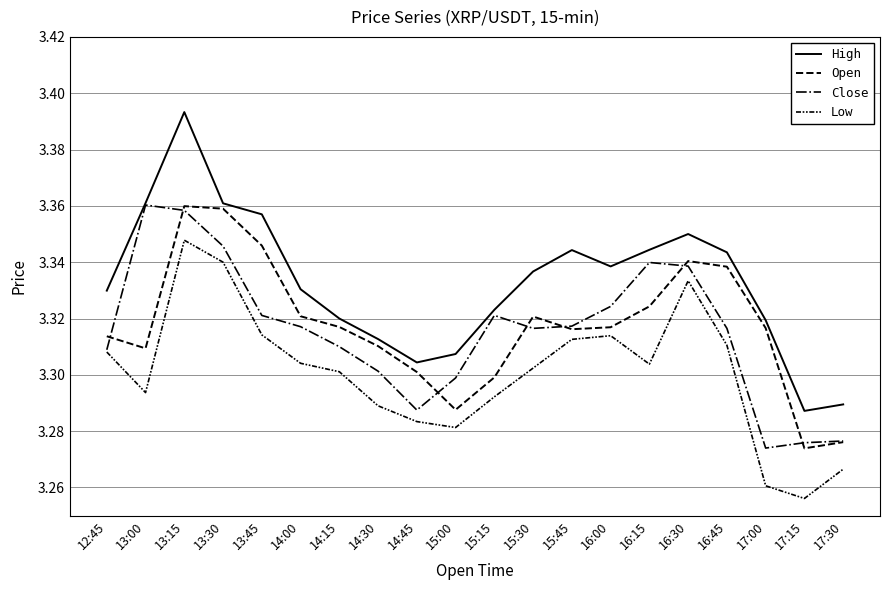

How many lines are shown in the chart?

4